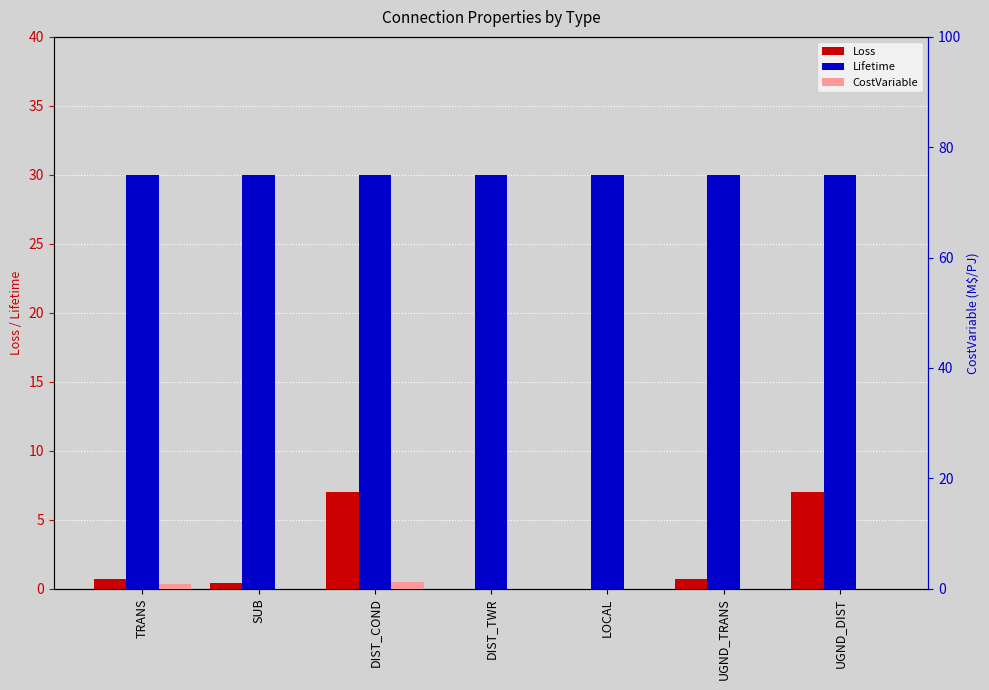

Which category has the highest value across all series?

TRANS